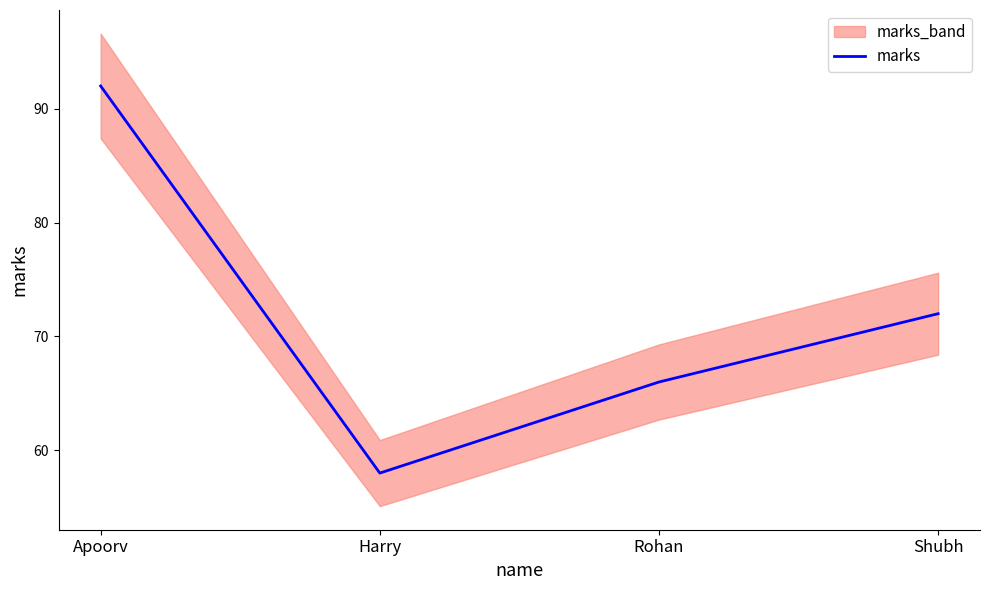

What is the difference between the values at Rohan and Harry?

8